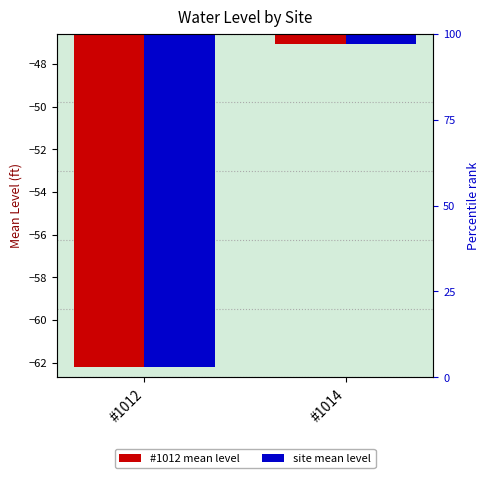

Does the chart contain any negative values?

Yes